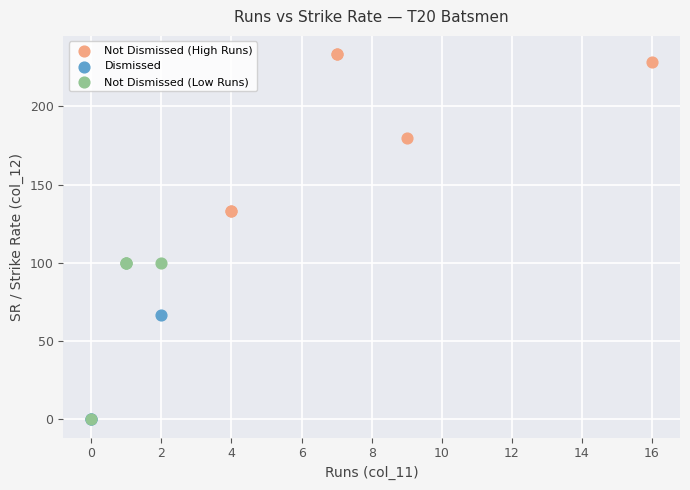

Which series contains the highest Y value?

Not Dismissed (High Runs)